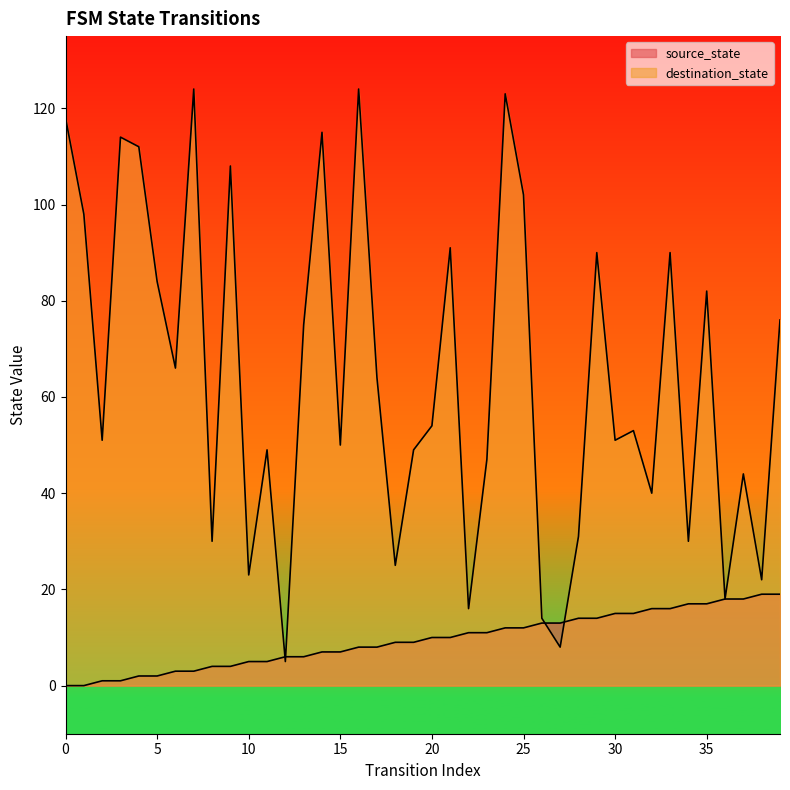

List the series in order of their overall mean, lowest first.

source_state, destination_state